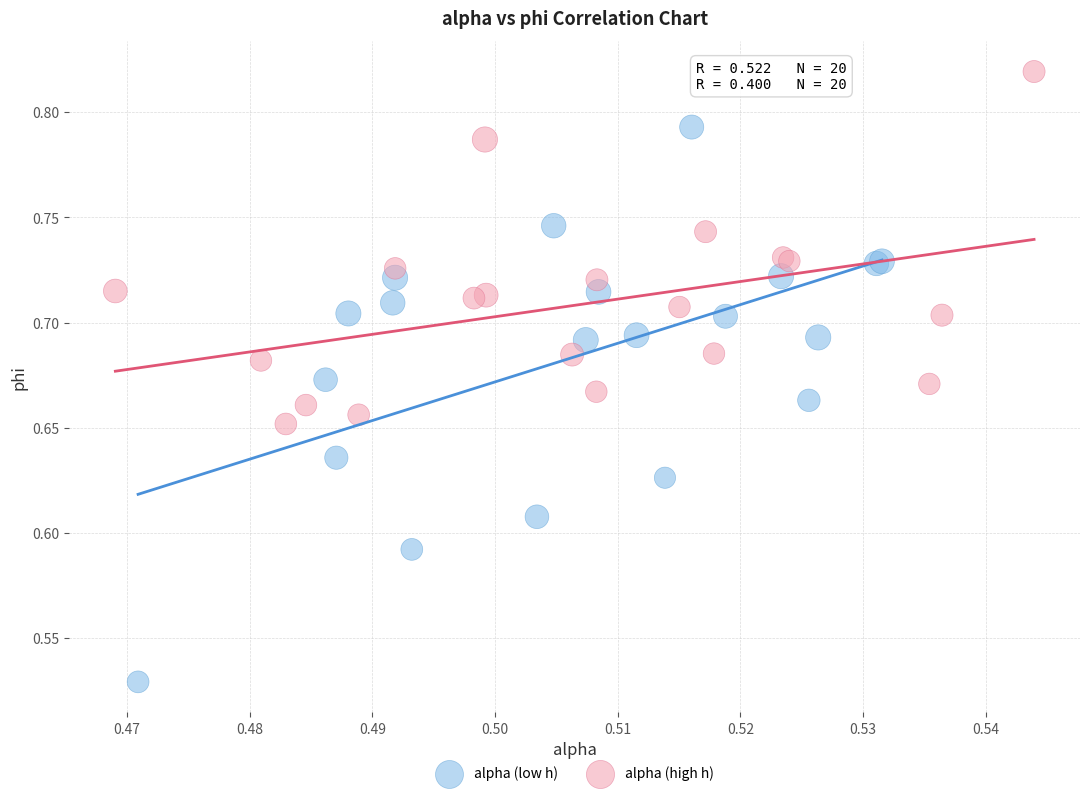

Which series reaches the minimum Y coordinate?

alpha (low h)